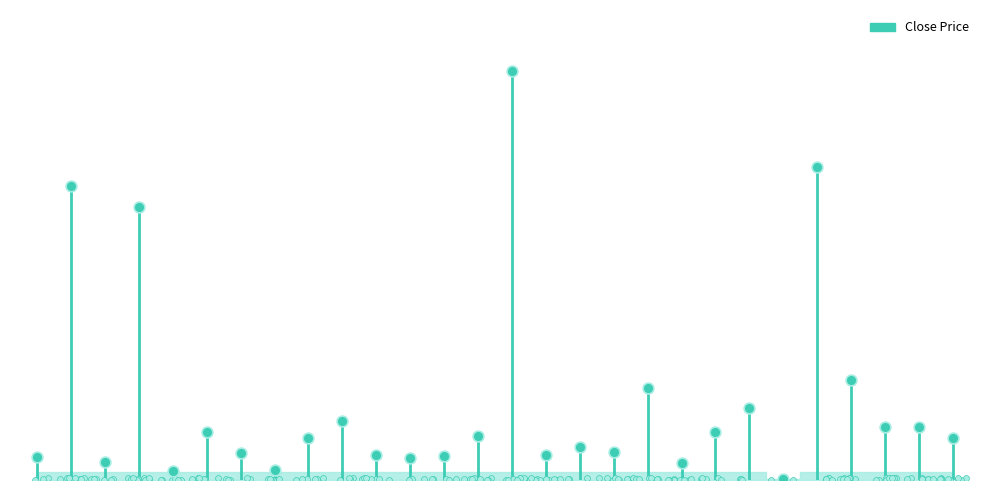

What is the change in value from 2359 to 3043?

+38.0